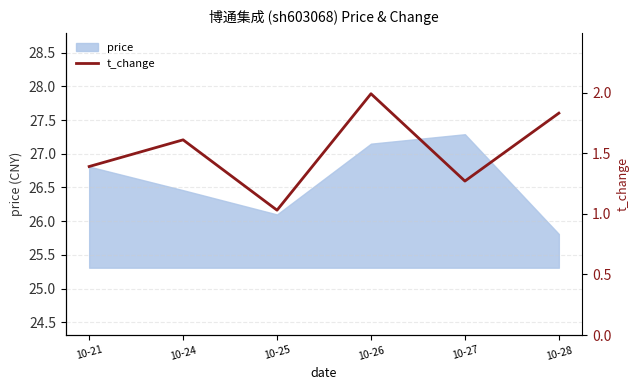

Which category has the lowest value in the price series?

10-28